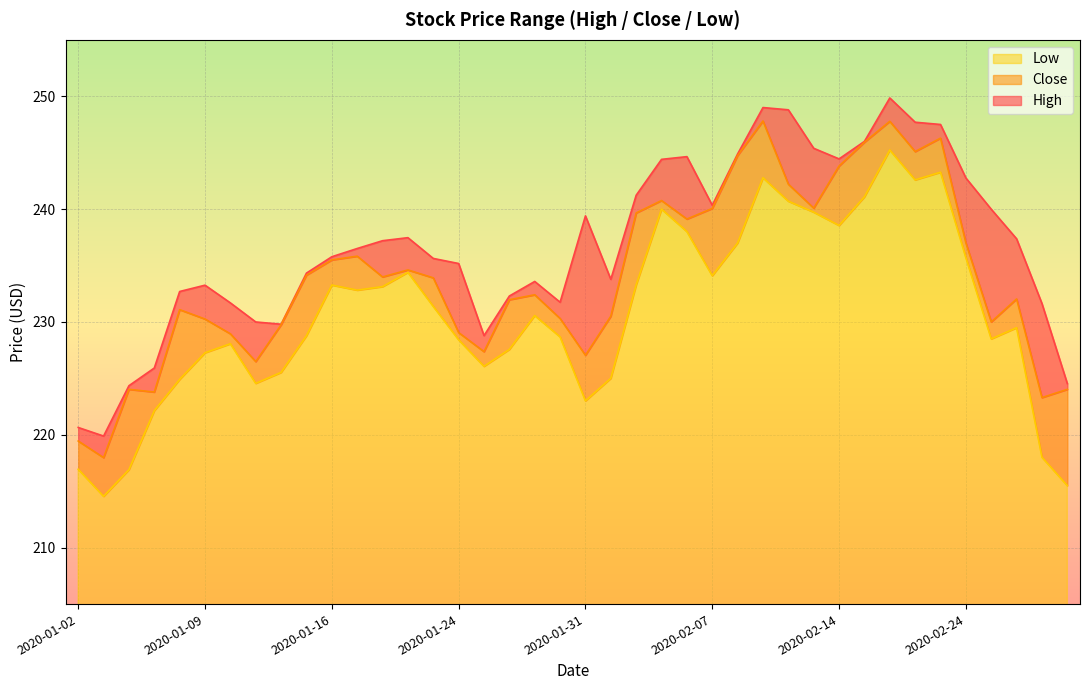

What position from the right is 2020-01-02?

40